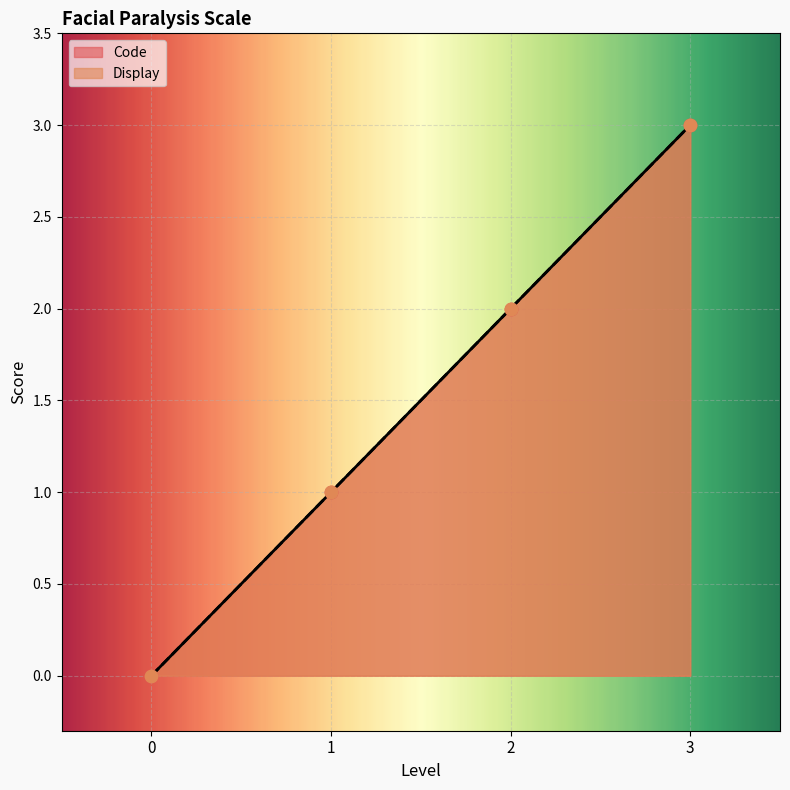

What are all the series names shown in the legend?

Code, Display